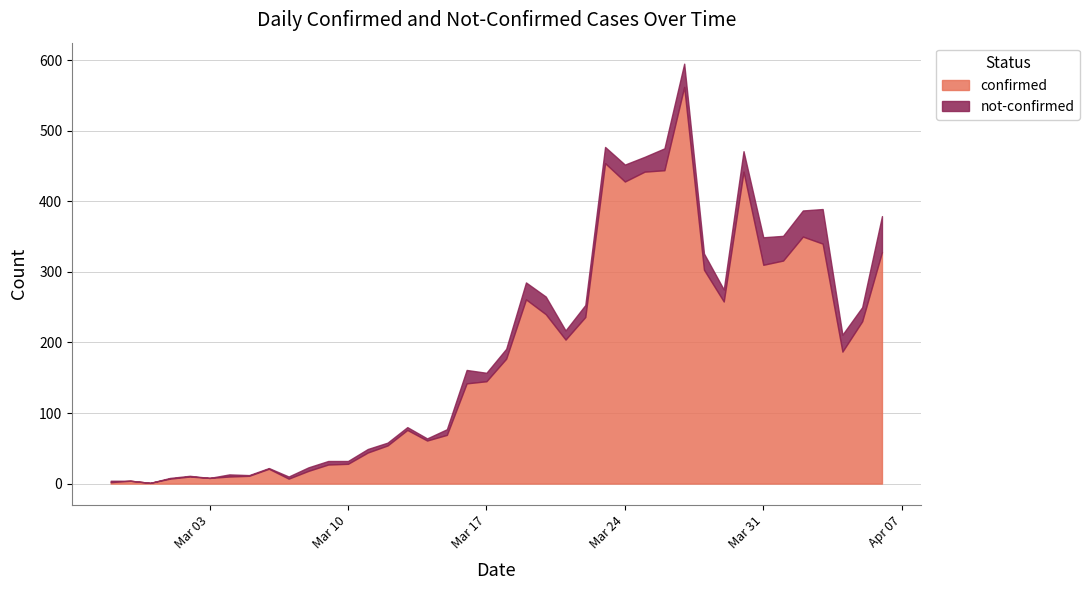

What position from the right is 2020-03-19?

19